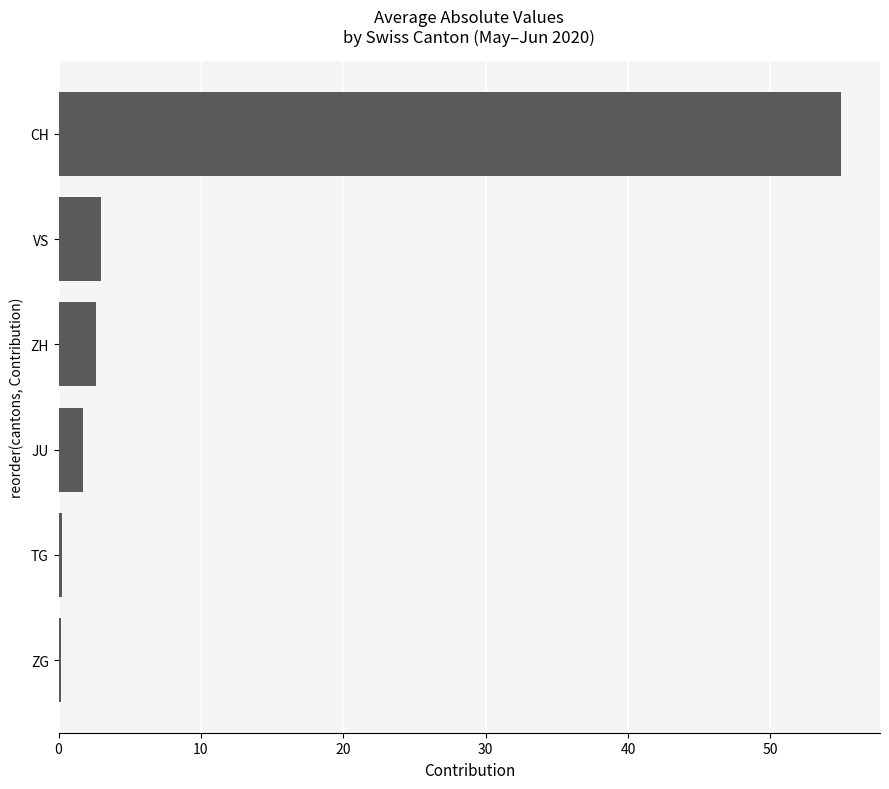

The value at JU is 1.7. True or false?

True